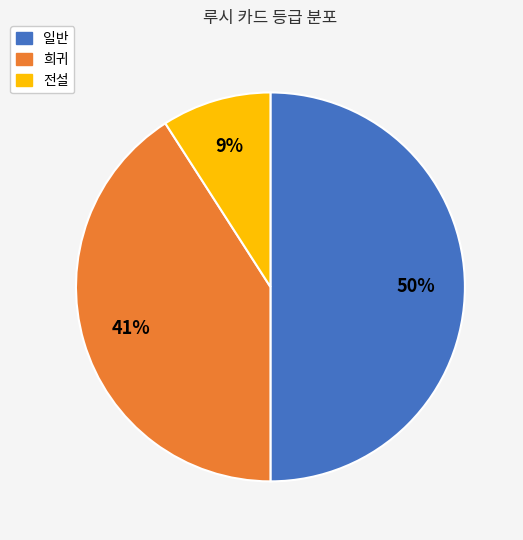

Which category has the biggest portion of the pie?

일반